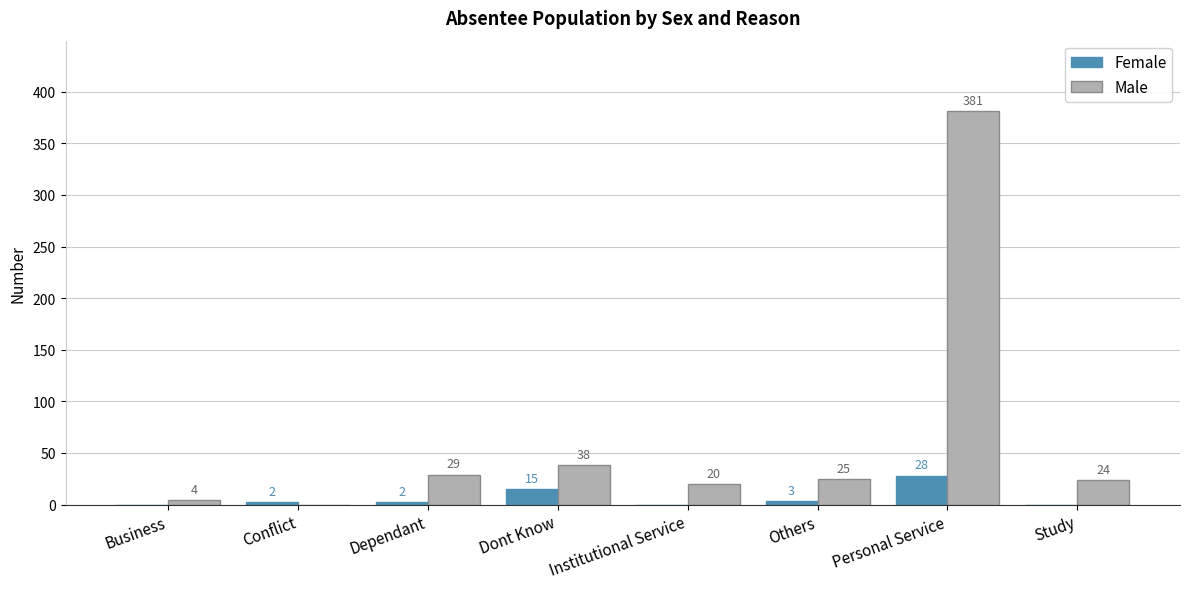

Count the number of data series in this chart.

2